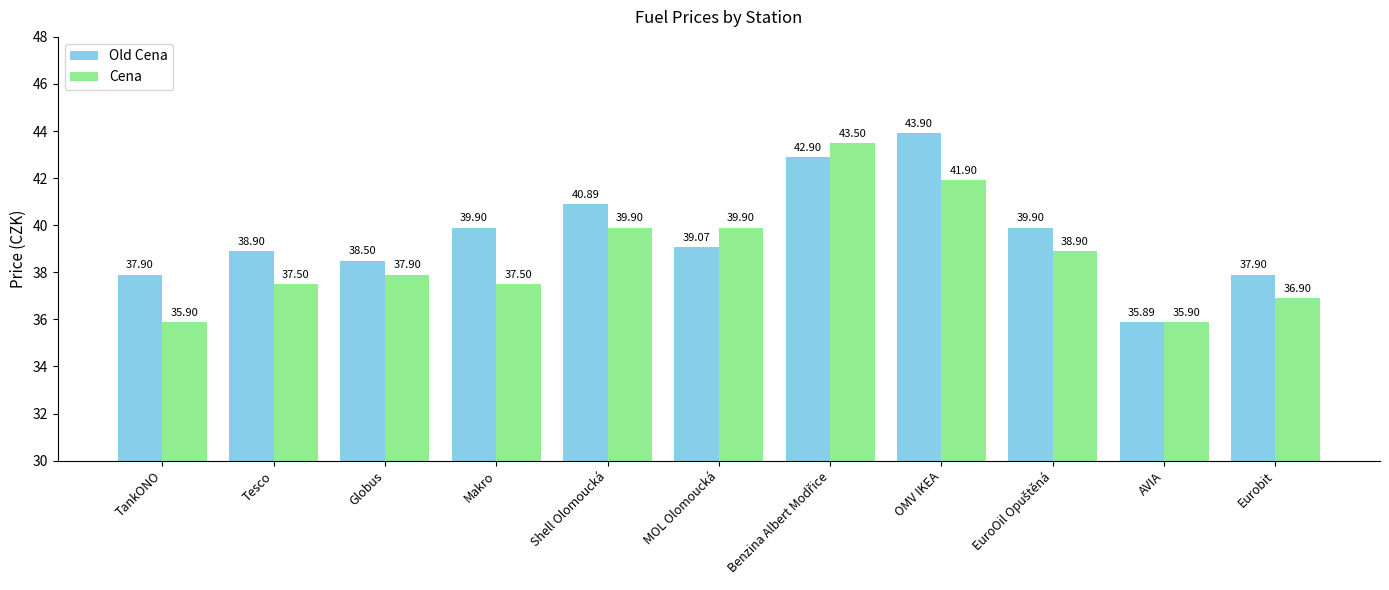

Which series has the largest total across all categories?

Old Cena